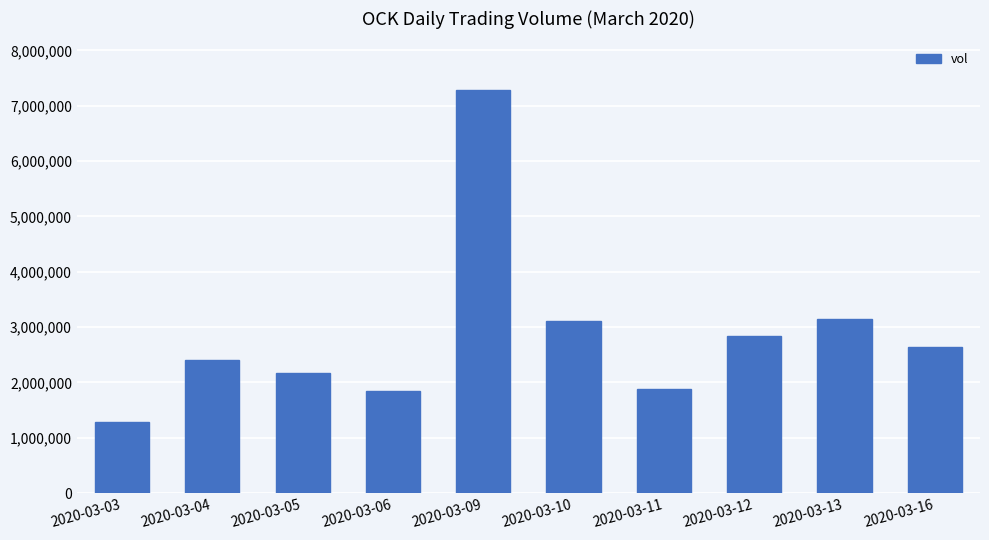

What is the sum of all values?

28625000